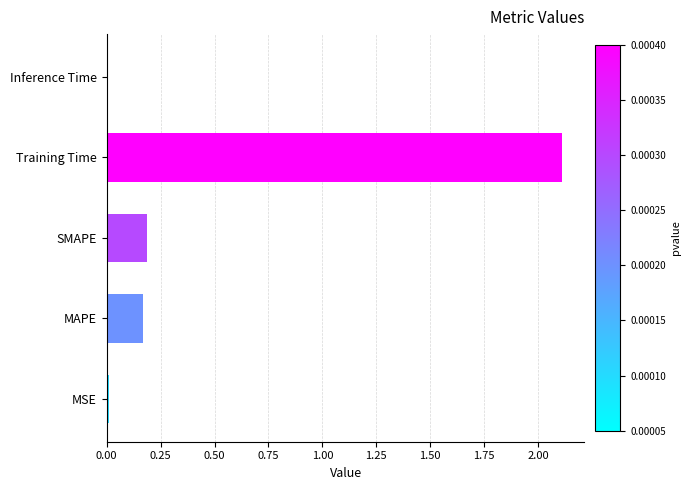

At which category does the chart reach its peak across all series?

Training Time